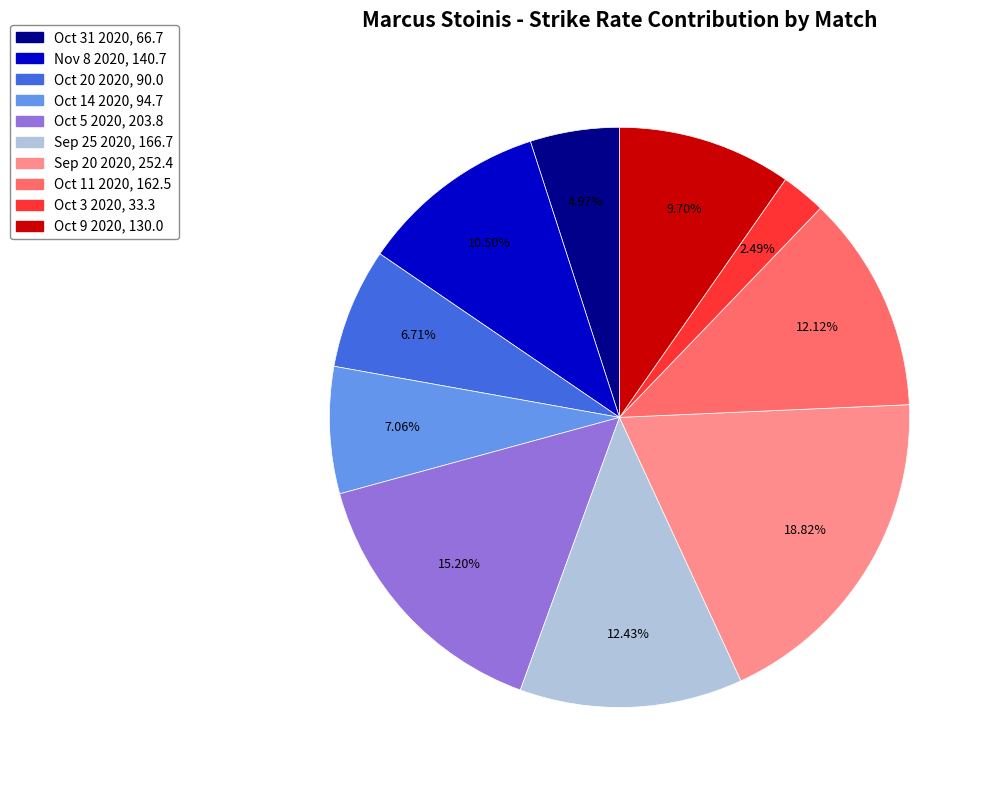

Is there a majority slice in this chart?

No